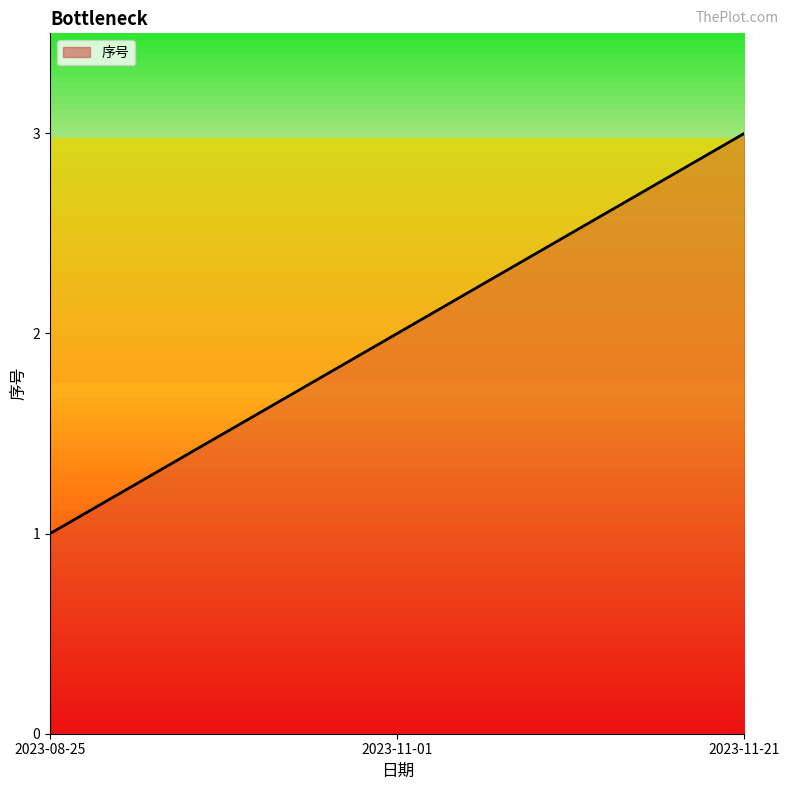

Reading left to right, extract all data points from this chart.

2023-08-25=1	2023-11-01=2	2023-11-21=3